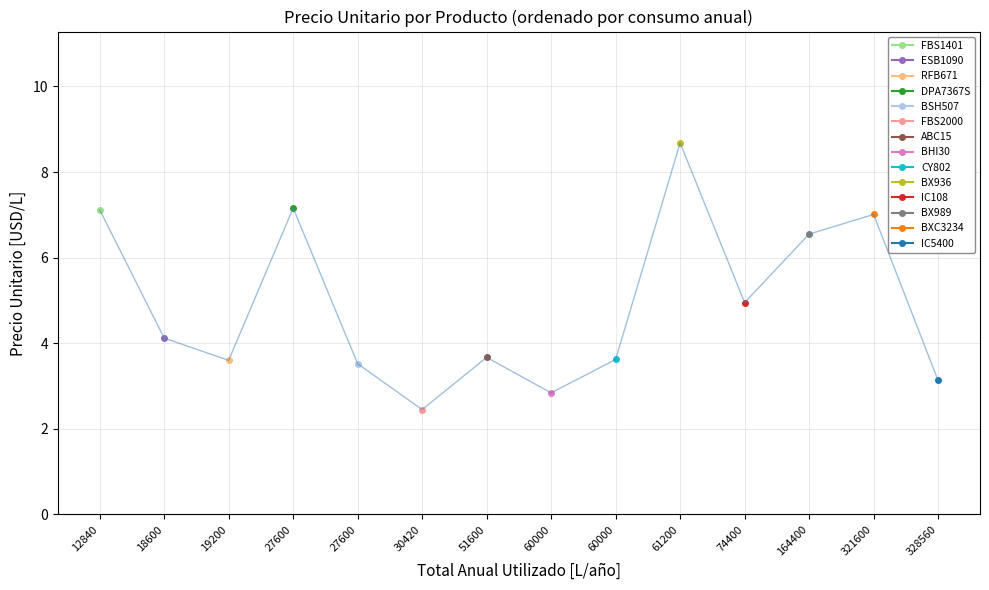

List the labels in order of value, largest first.

BX936, DPA7367S, FBS1401, BXC3234, BX989, IC108, ESB1090, ABC15, CY802, RFB671, BSH507, IC5400, BHI30, FBS2000